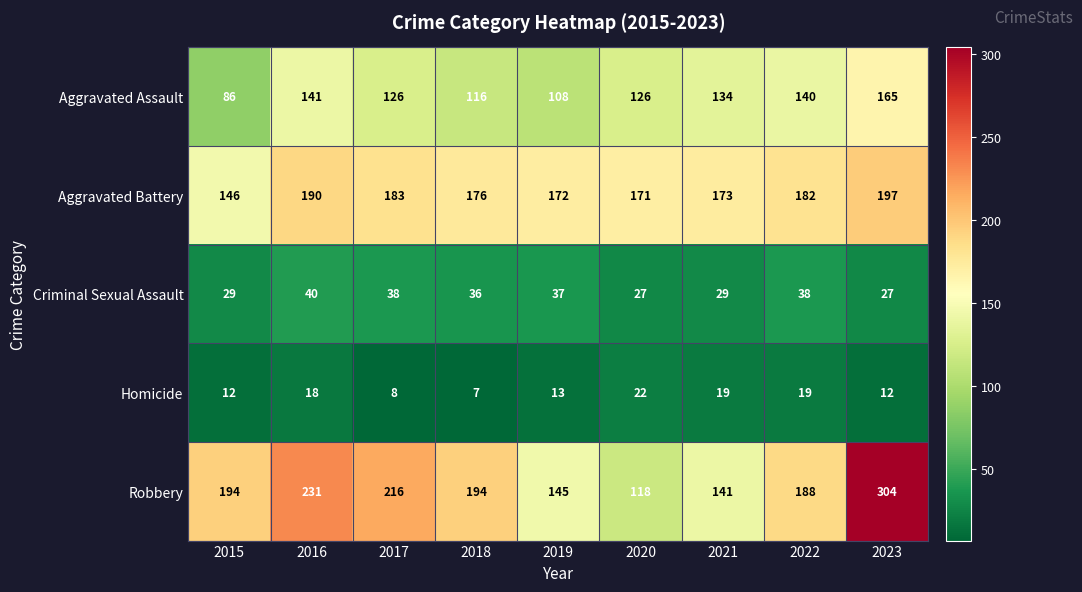

Rank the series at 2020 from highest to lowest value.

Aggravated Battery, Aggravated Assault, Robbery, Criminal Sexual Assault, Homicide